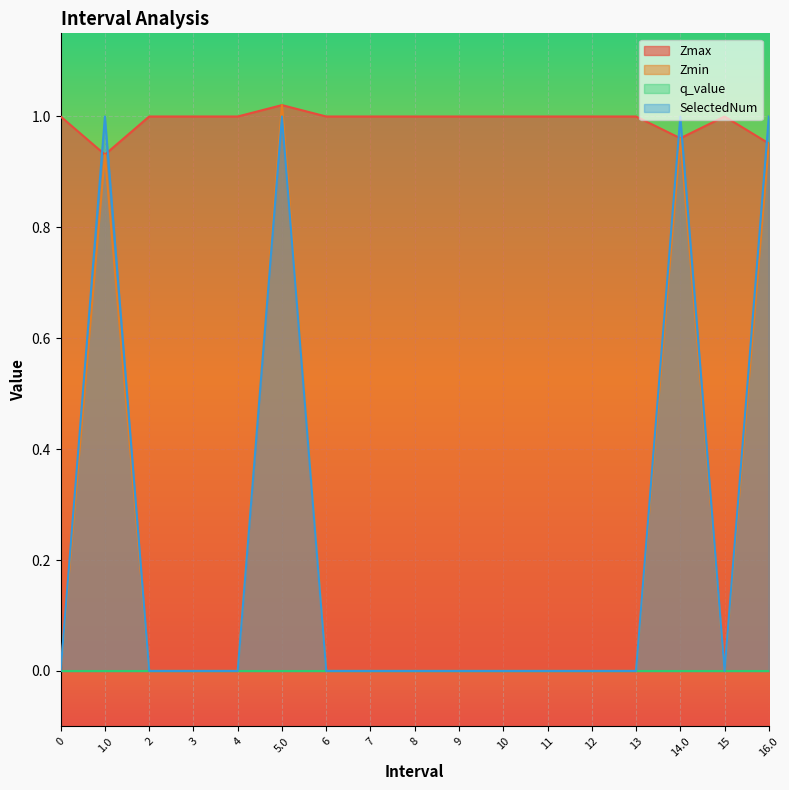

What is the average value of the SelectedNum series?

0.2